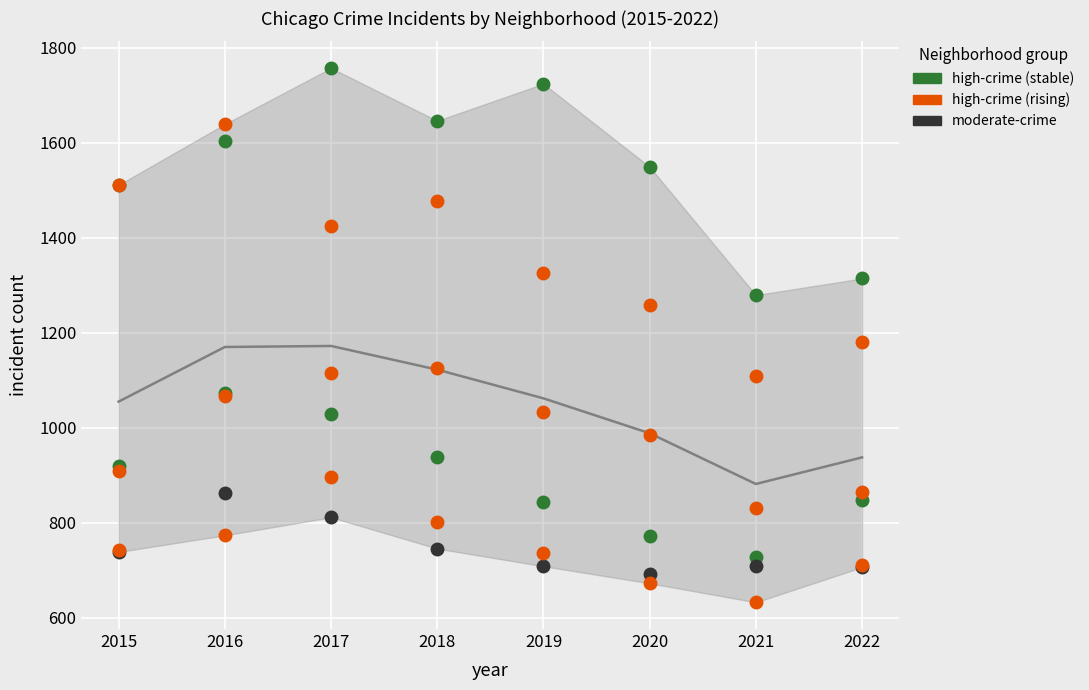

Read the Englewood value at 2015, to the nearest 50.

1500